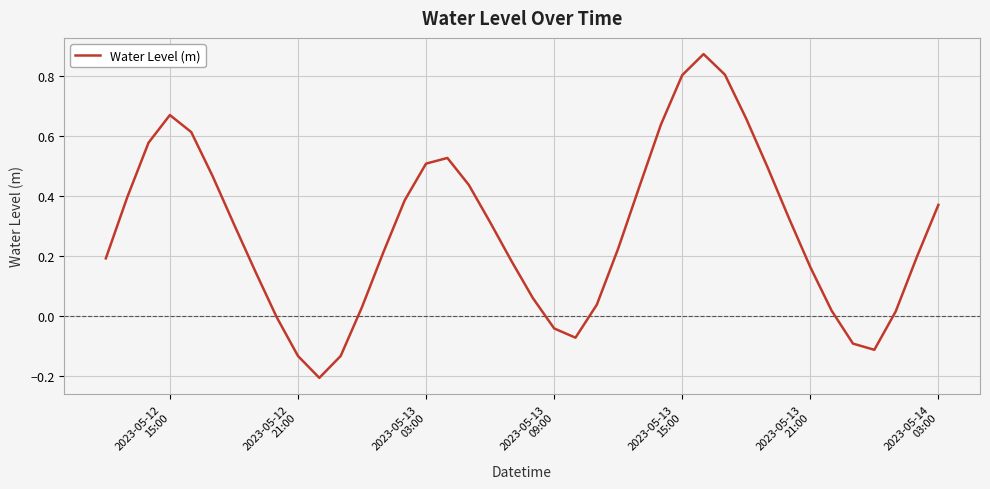

Is this an area chart (filled region under the line)?

No